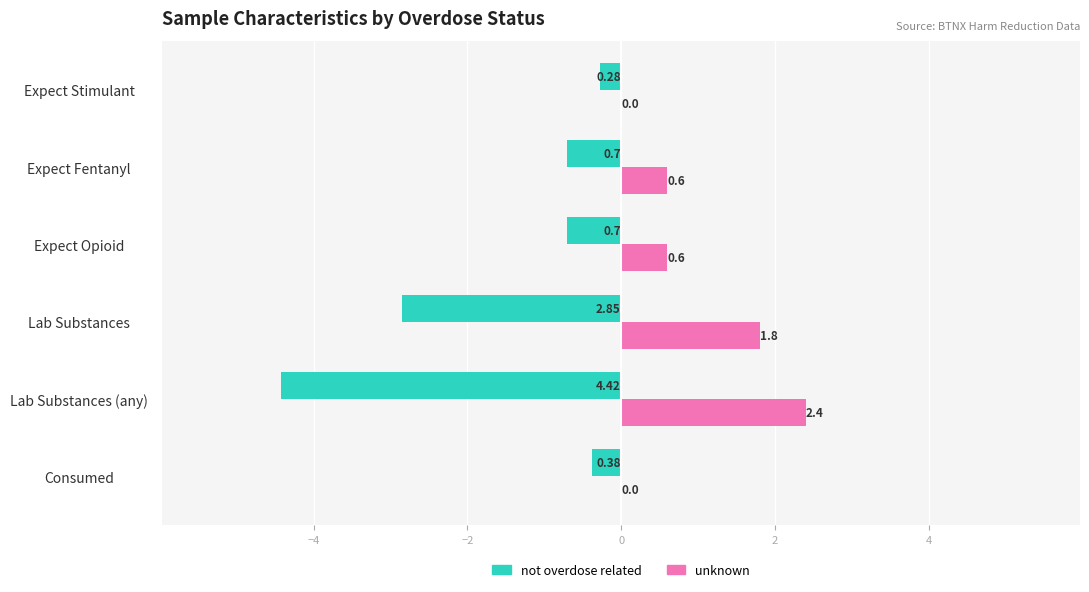

What is the total value across all series at Lab Substances (any)?

-2.0